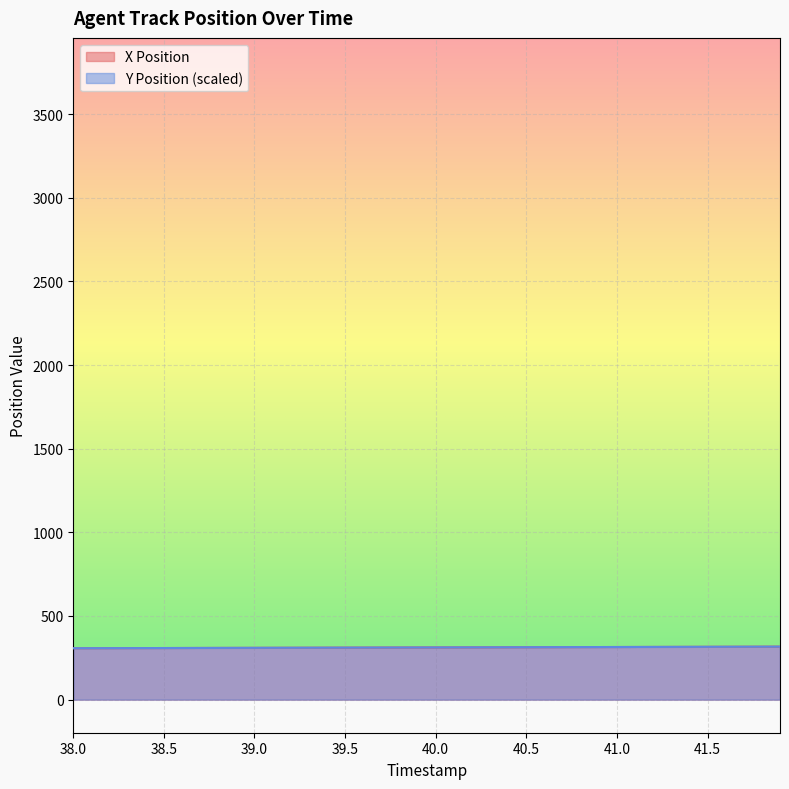

What are all the series names shown in the legend?

X Position, Y Position (scaled)